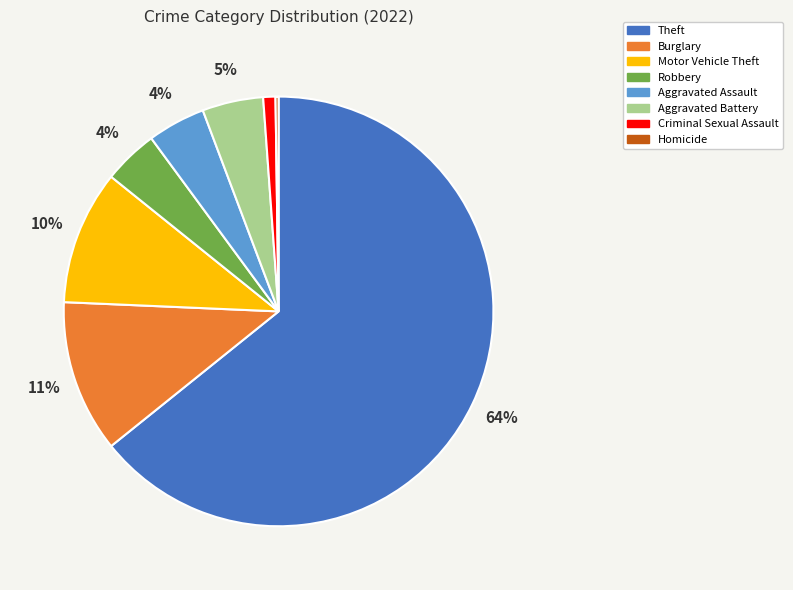

Which slice is the largest?

Theft